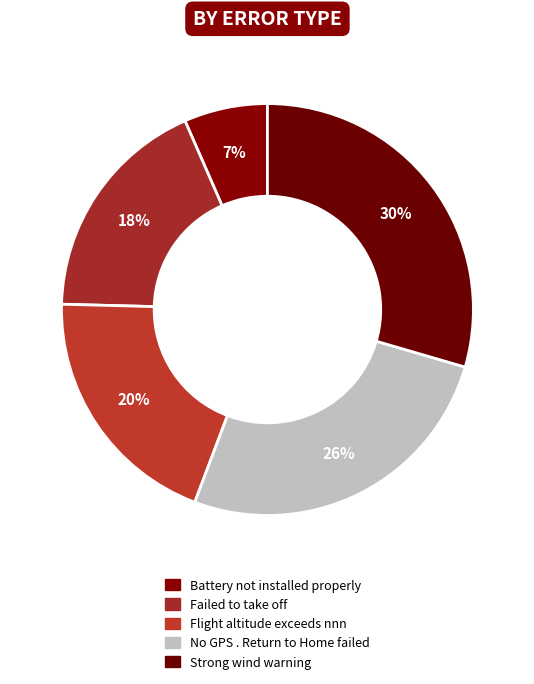

How many segments does this pie chart have?

5